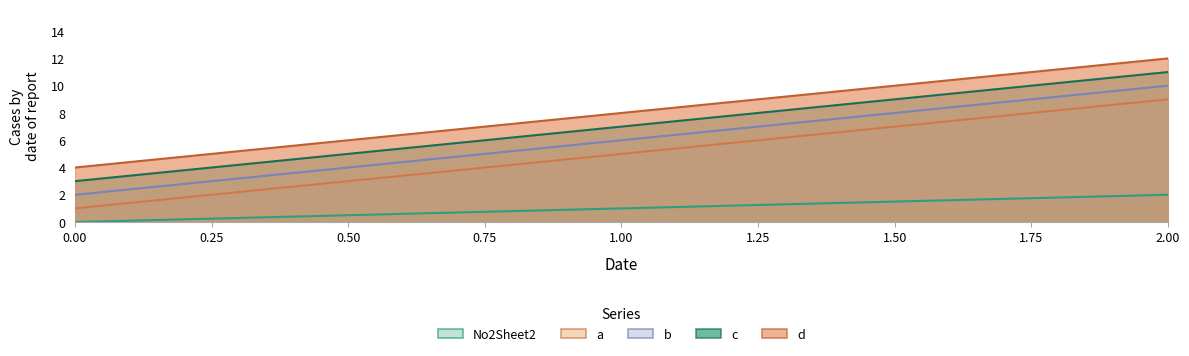

How many data points does each series have?

3